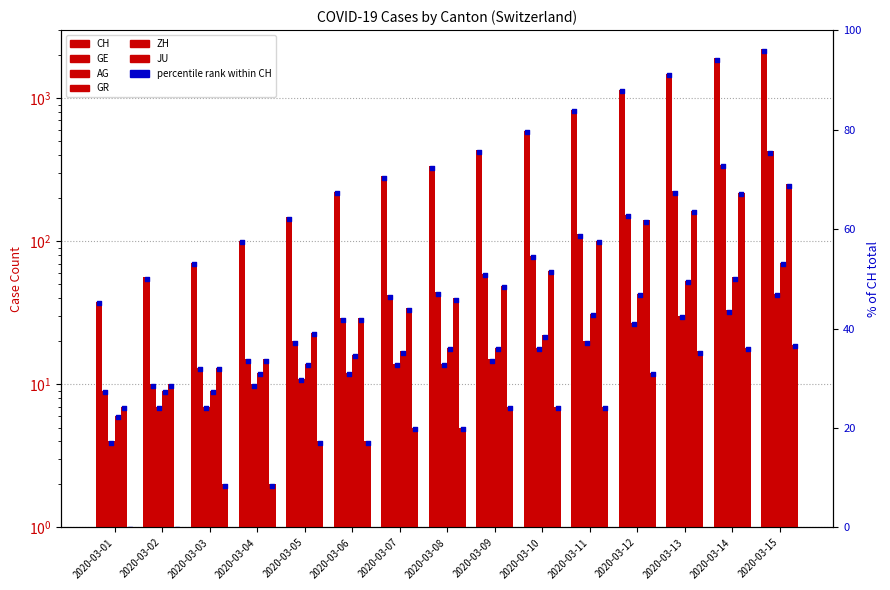

Which series contains the highest Y value?

CH